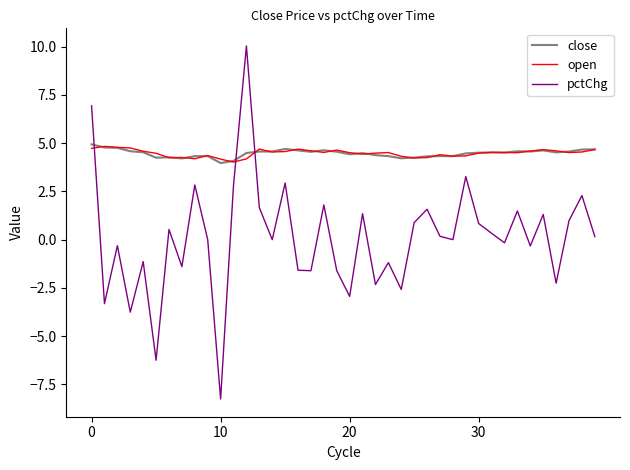

How many times do pctChg and close cross each other?

3